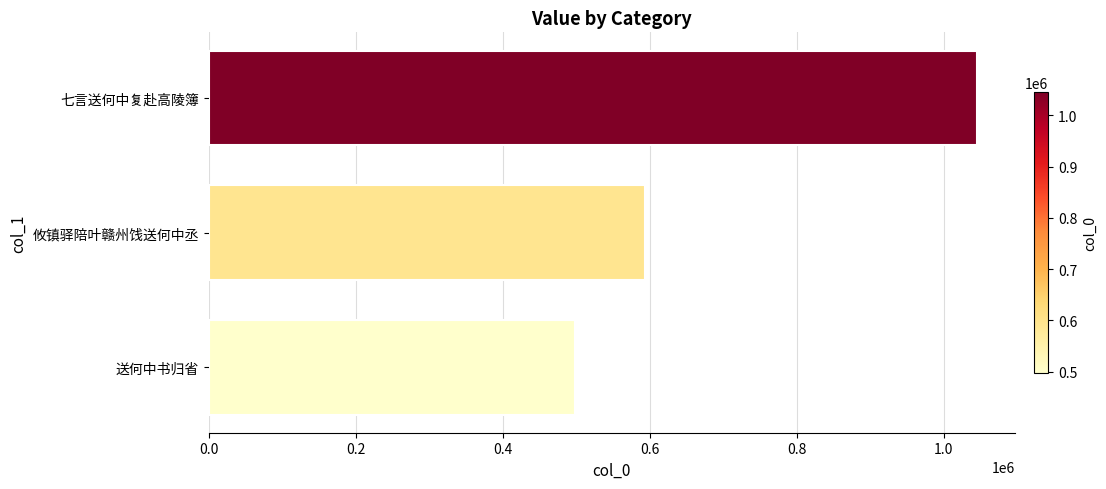

What is the ratio of the value at 送何中书归省 to the value at 七言送何中复赴高陵簿?

0.5